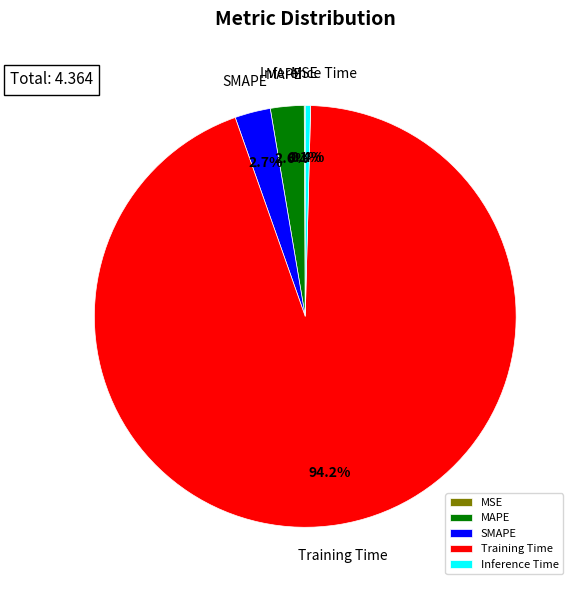

Which category has the biggest portion of the pie?

Training Time